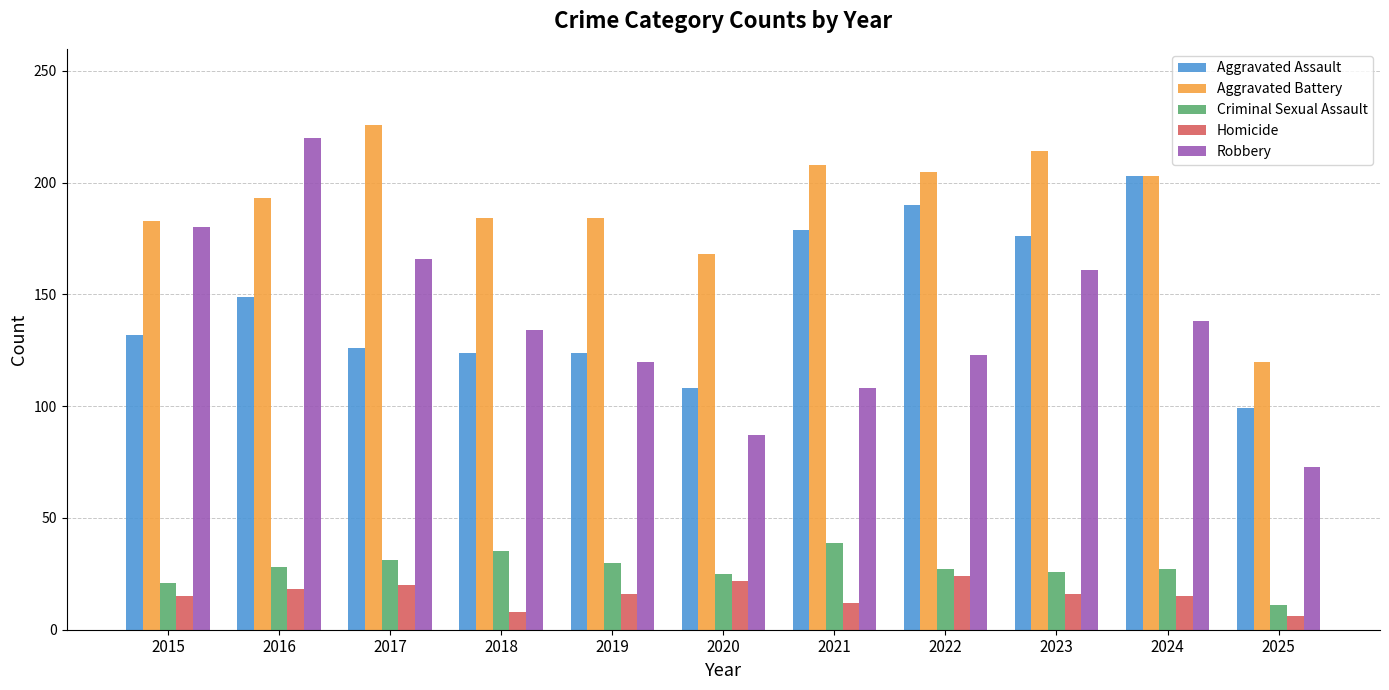

What is the difference between the maximum and minimum values in the Criminal Sexual Assault series?

28